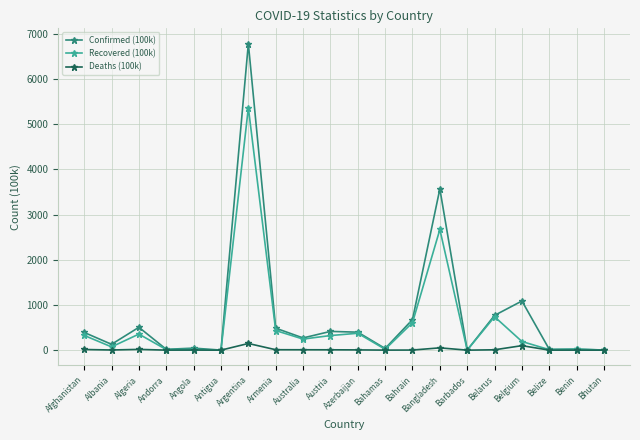

What is the value of the Recovered (100k) point at the 10th from the left?

323.0